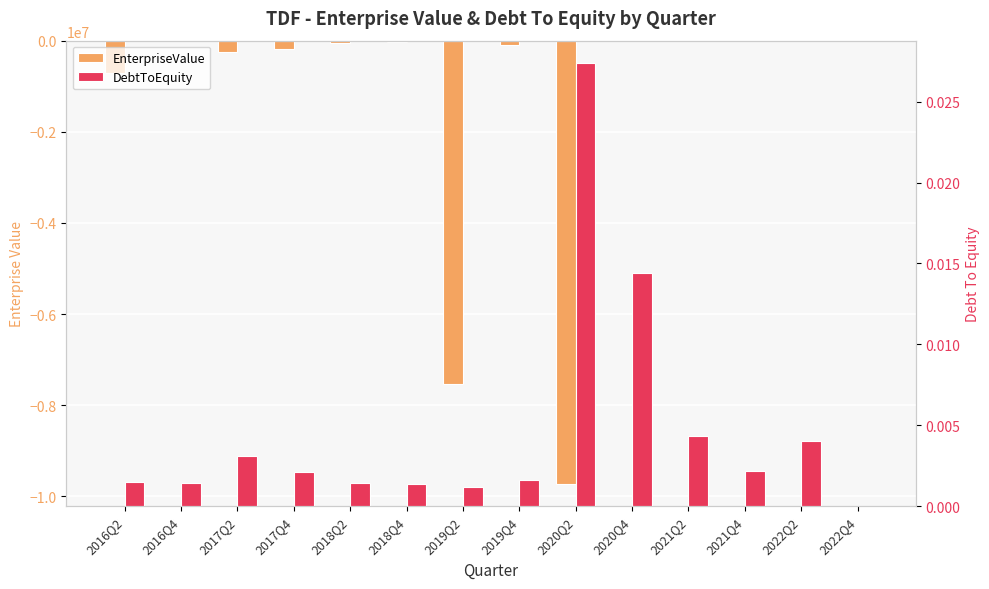

What is the total value across all series at 2019Q4?

-90535.0